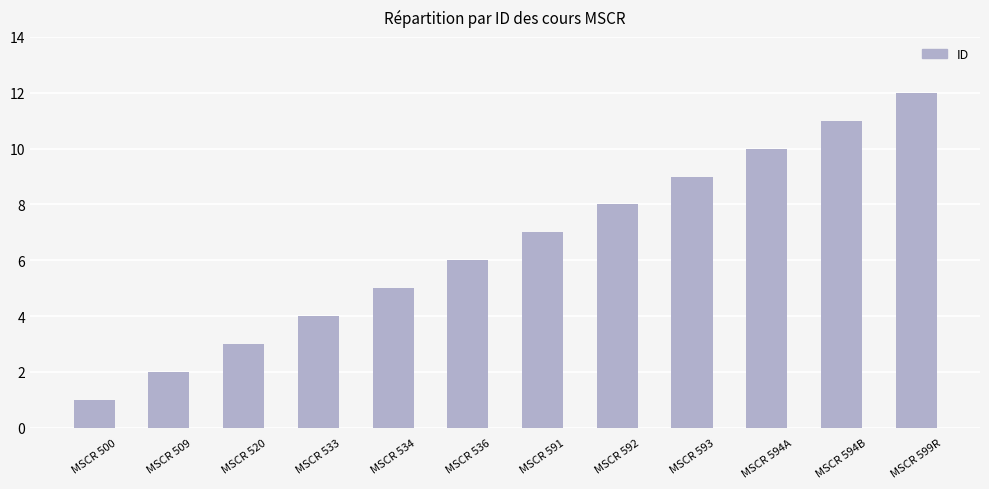

List the labels in order of value, smallest first.

MSCR 500, MSCR 509, MSCR 520, MSCR 533, MSCR 534, MSCR 536, MSCR 591, MSCR 592, MSCR 593, MSCR 594A, MSCR 594B, MSCR 599R